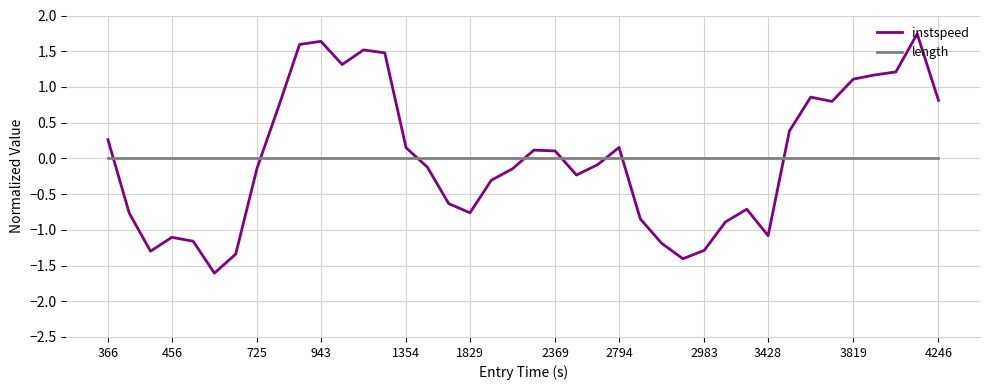

What is the difference between the maximum and minimum values in the instspeed series?

3.3